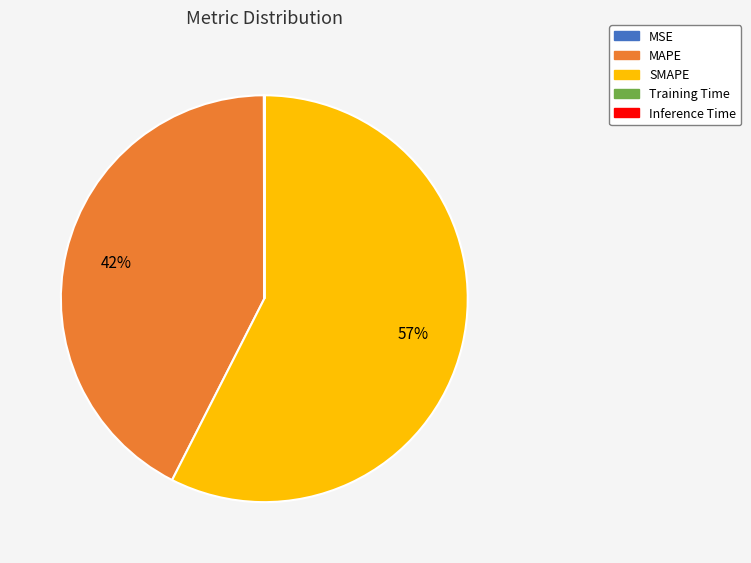

Is there any slice that represents more than half of the pie?

Yes